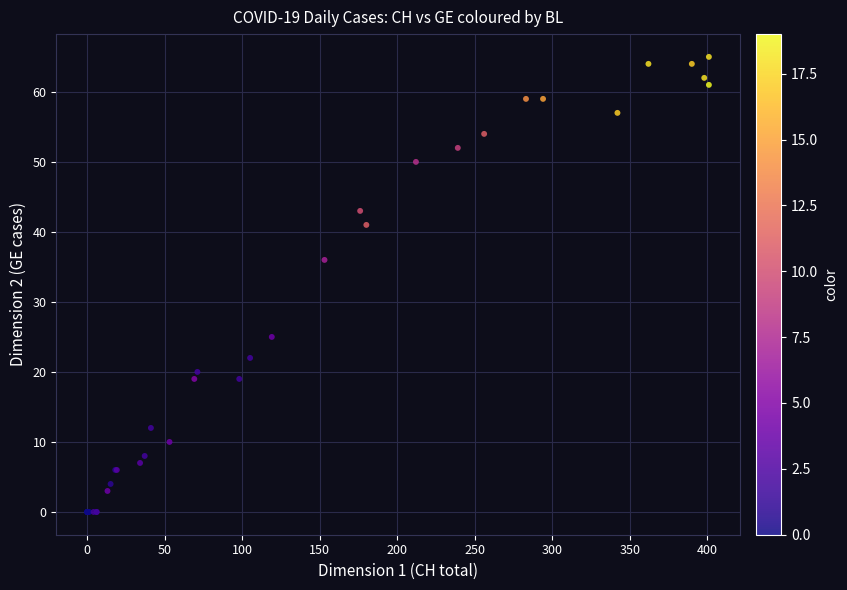

What Y value in the scatter plot is closest to 32?

36